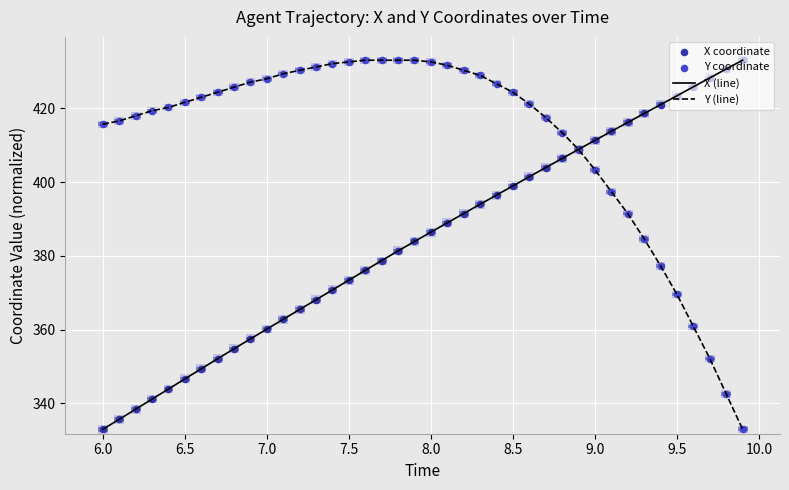

Which series reaches the maximum Y coordinate?

X (line)